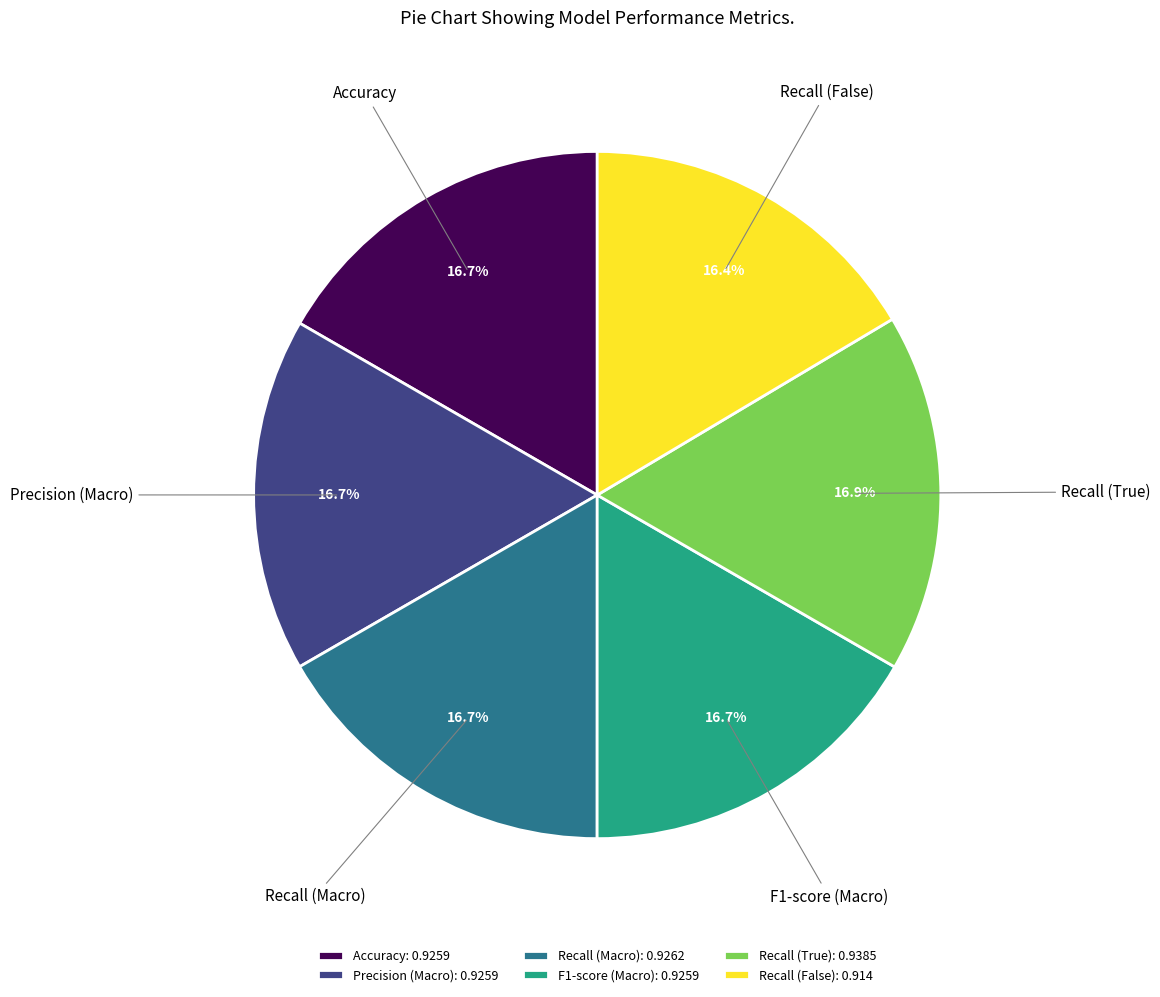

Does Recall (False) account for over 50% of the chart?

No